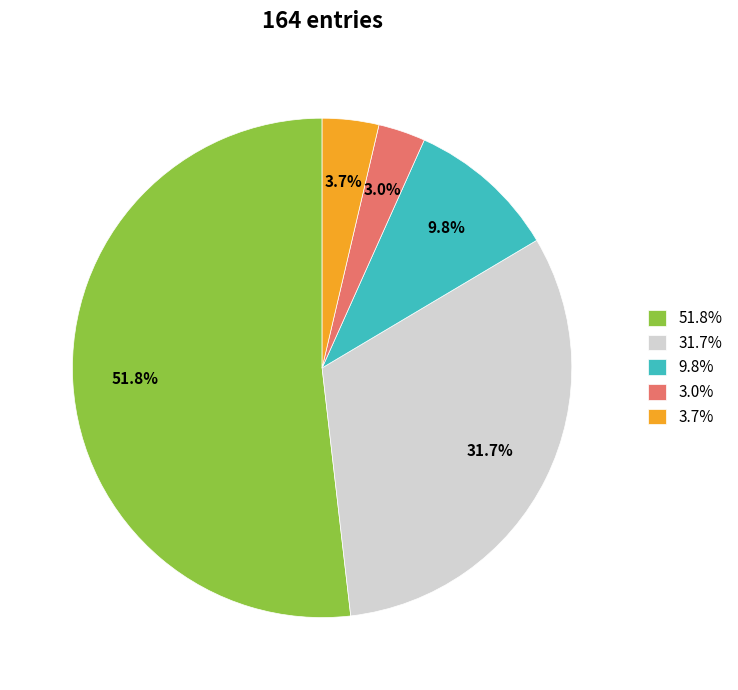

Which has a higher value, 9.8% or 3.7%?

9.8%